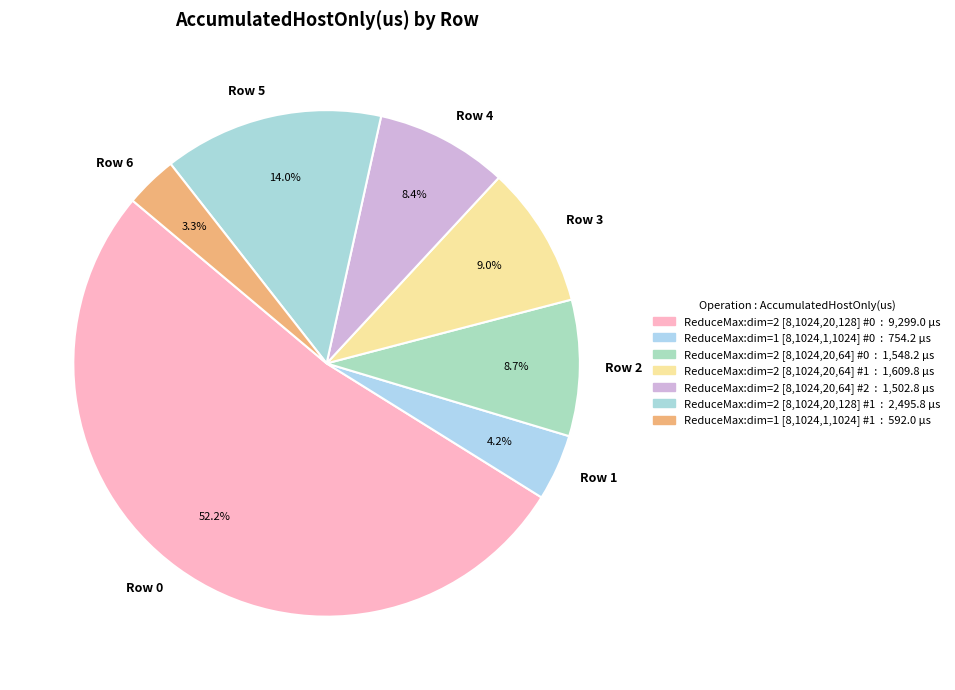

Combined, what portion of the pie is Row 3 and Row 0?

61.3%